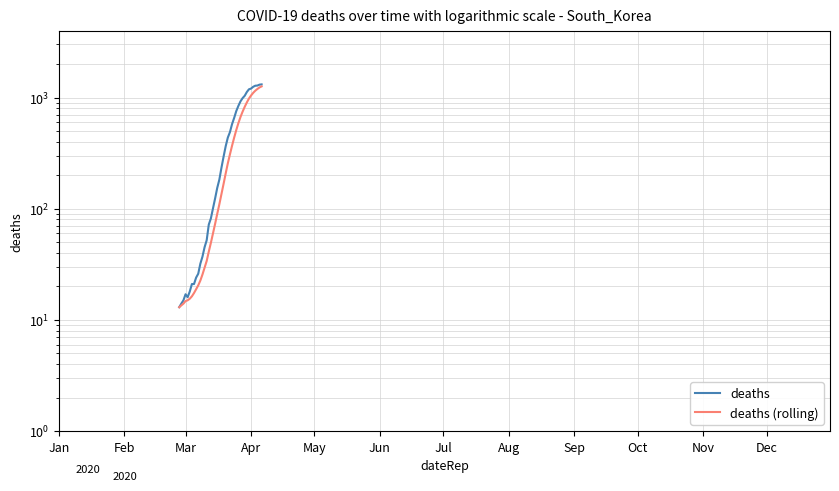

Which series has the largest total across all categories?

deaths